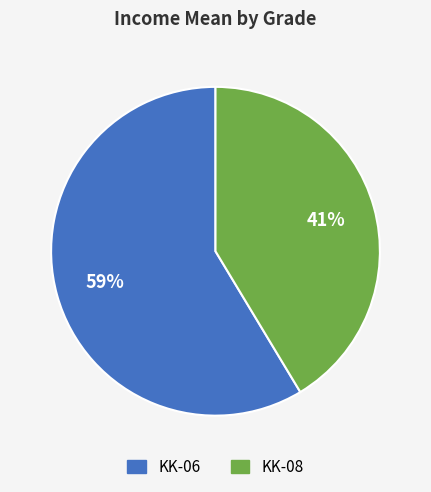

Rank the categories by value from highest to lowest.

KK-06, KK-08